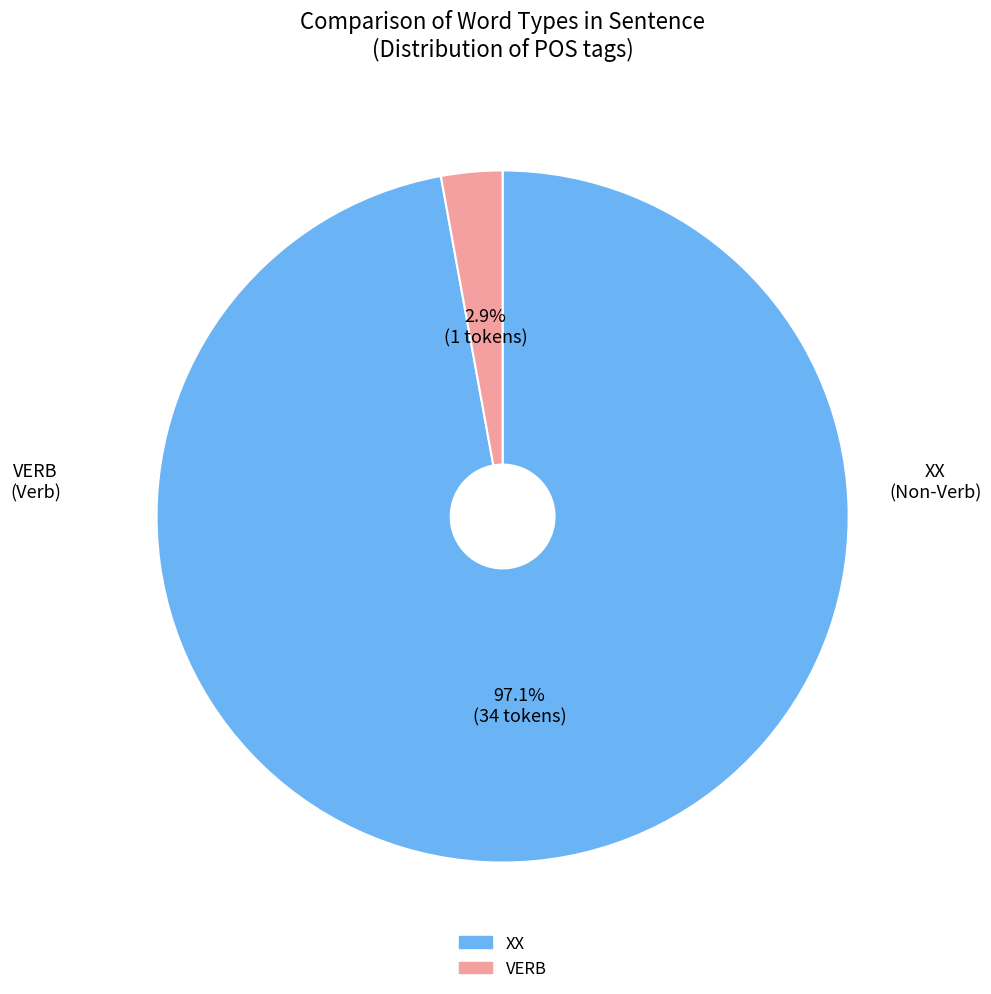

Which category has the biggest portion of the pie?

XX